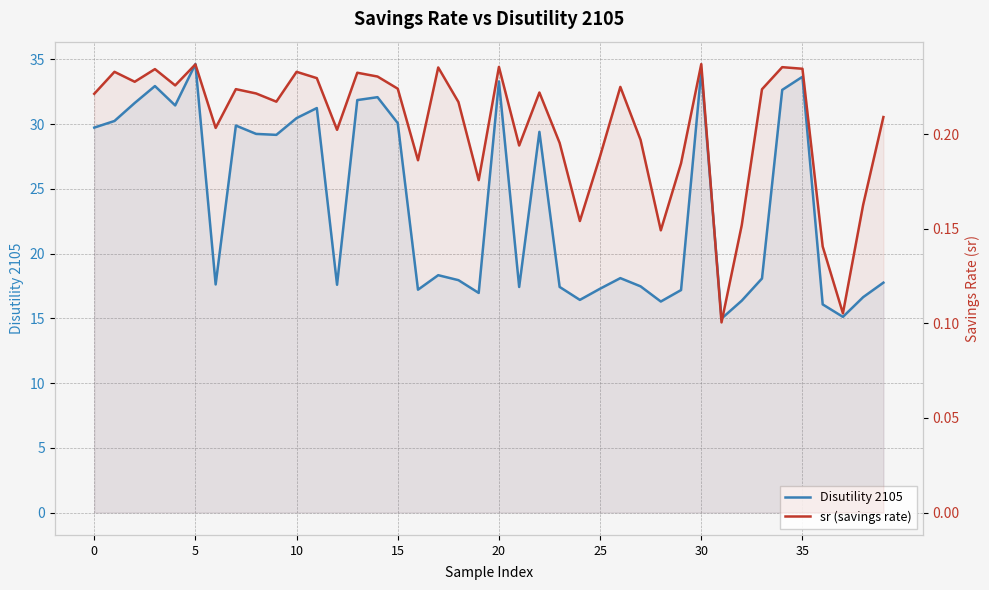

Rank the series by their maximum value, from lowest to highest.

sr (savings rate), Disutility 2105